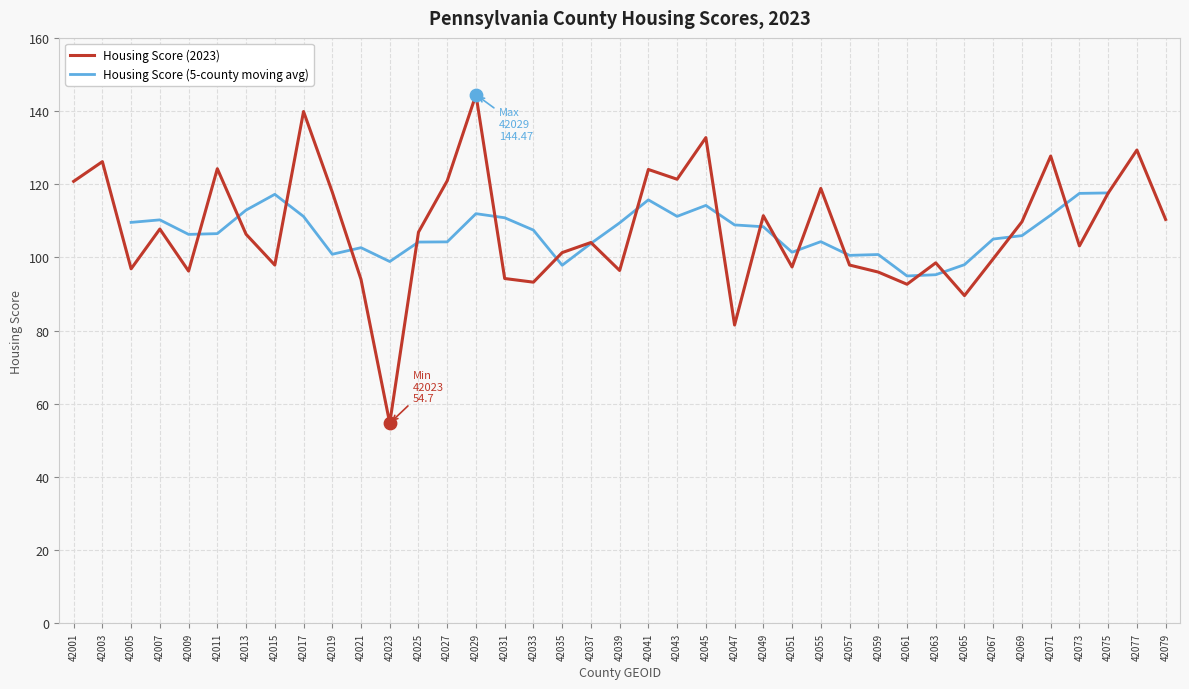

Between 42003 and 42051, which is larger?

42003